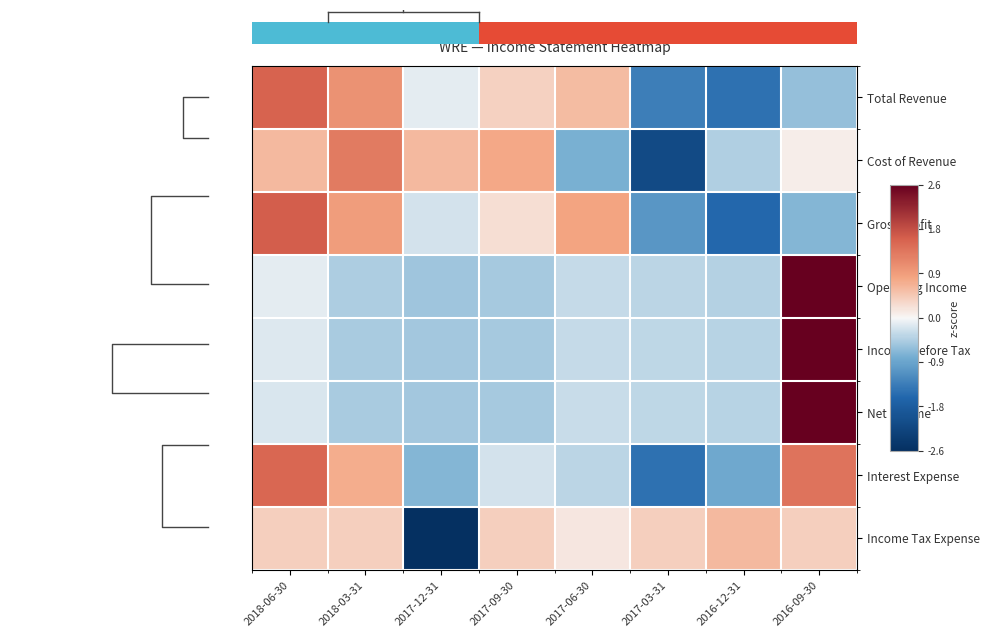

Reading left to right, list all the values displayed in this chart.

Total Revenue: 2018-06-30=1.5	2018-03-31=1.0	2017-12-31=-0.1	2017-09-30=0.4	2017-06-30=0.6	2017-03-31=-1.3	2016-12-31=-1.5	2016-09-30=-0.6
Cost of Revenue: 2018-06-30=0.6	2018-03-31=1.3	2017-12-31=0.6	2017-09-30=0.8	2017-06-30=-0.8	2017-03-31=-2.1	2016-12-31=-0.4	2016-09-30=0.1
Gross Profit: 2018-06-30=1.6	2018-03-31=0.9	2017-12-31=-0.2	2017-09-30=0.2	2017-06-30=0.8	2017-03-31=-1.0	2016-12-31=-1.6	2016-09-30=-0.7
Operating Income: 2018-06-30=-0.1	2018-03-31=-0.4	2017-12-31=-0.5	2017-09-30=-0.5	2017-06-30=-0.3	2017-03-31=-0.4	2016-12-31=-0.4	2016-09-30=2.6
Income Before Tax: 2018-06-30=-0.2	2018-03-31=-0.5	2017-12-31=-0.5	2017-09-30=-0.5	2017-06-30=-0.3	2017-03-31=-0.3	2016-12-31=-0.4	2016-09-30=2.6
Net Income: 2018-06-30=-0.2	2018-03-31=-0.5	2017-12-31=-0.5	2017-09-30=-0.5	2017-06-30=-0.3	2017-03-31=-0.3	2016-12-31=-0.4	2016-09-30=2.6
Interest Expense: 2018-06-30=1.5	2018-03-31=0.7	2017-12-31=-0.7	2017-09-30=-0.2	2017-06-30=-0.4	2017-03-31=-1.5	2016-12-31=-0.8	2016-09-30=1.3
Income Tax Expense: 2018-06-30=0.4	2018-03-31=0.4	2017-12-31=-2.6	2017-09-30=0.4	2017-06-30=0.2	2017-03-31=0.4	2016-12-31=0.6	2016-09-30=0.4